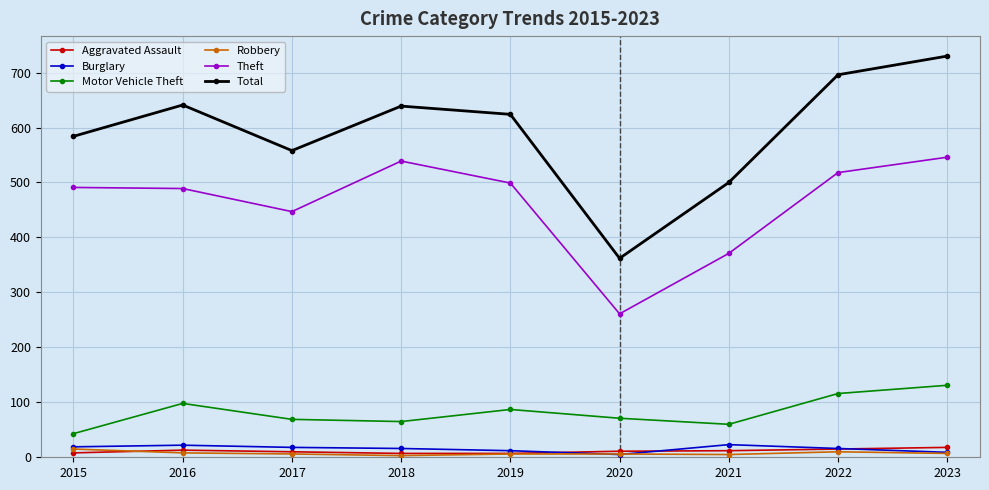

Which category has the highest value across all series?

2023